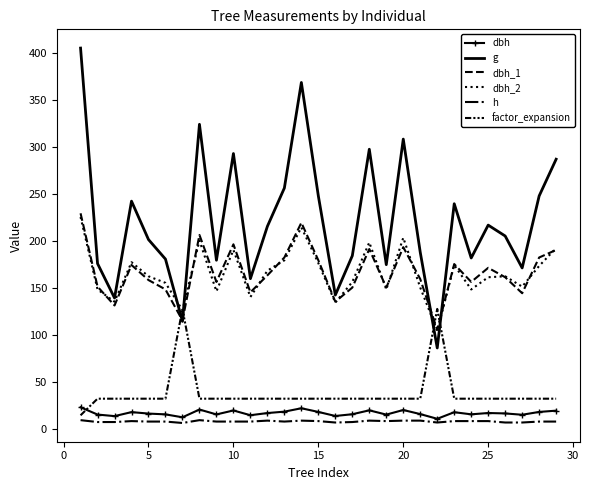

True or false: factor_expansion has more than 1 points higher than both neighbors.

True